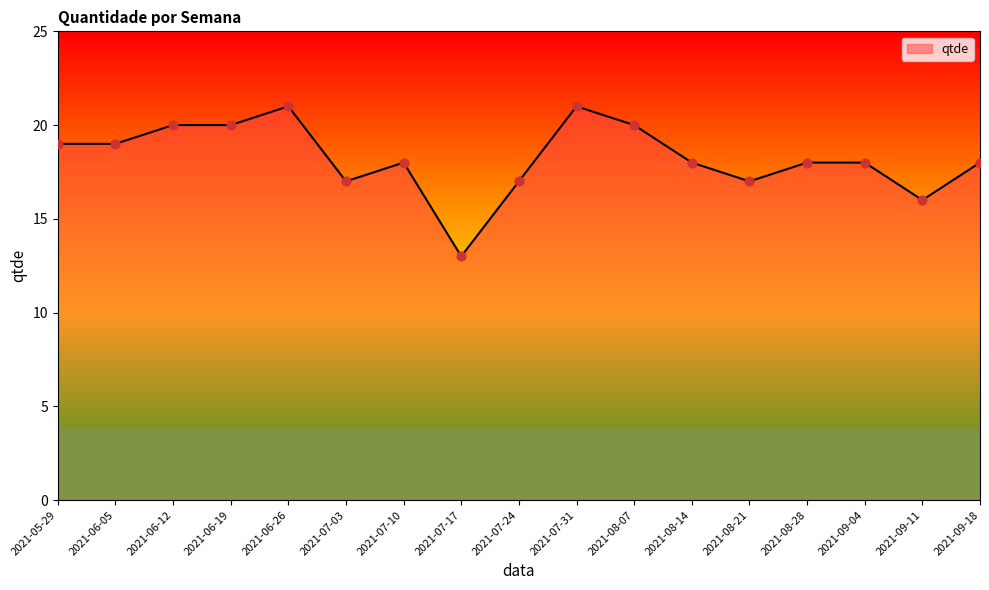

What is the ratio of the value at 2021-08-14 to the value at 2021-09-11?

1.1